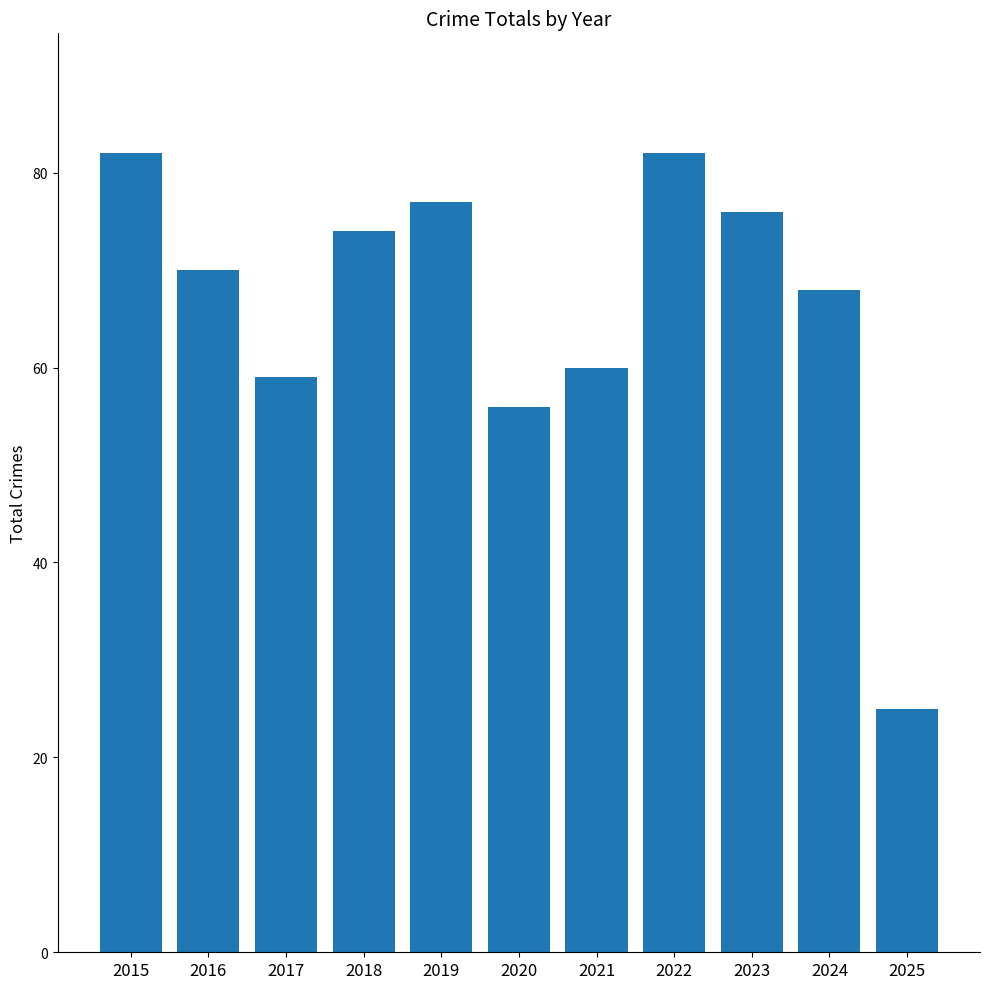

Approximately how many times larger is the value at 2018 compared to 2019?

1.0